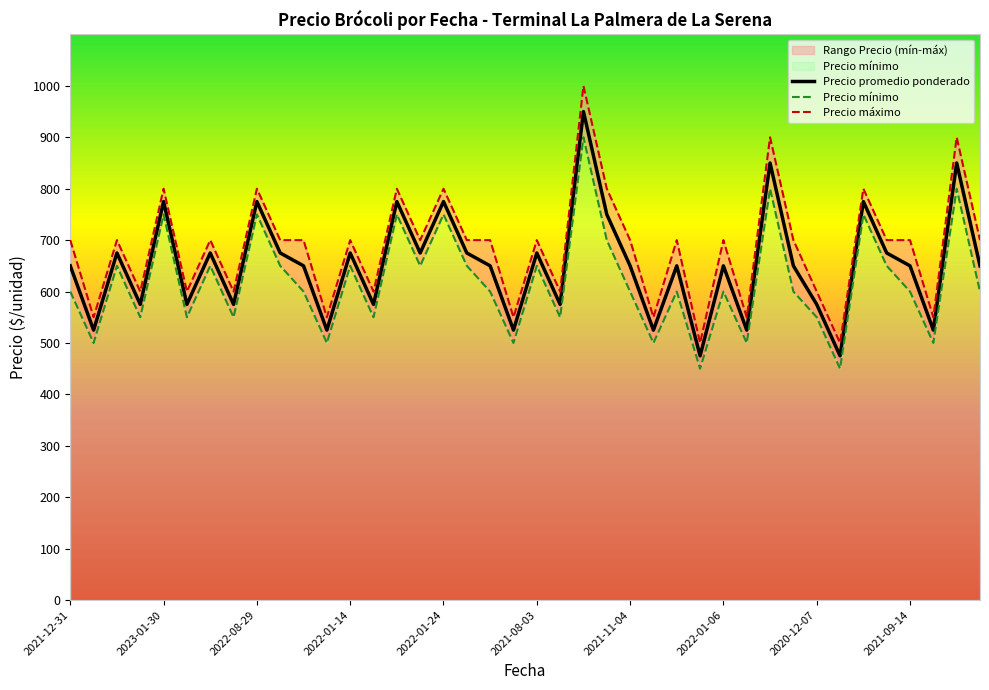

At 2021-02-03, list the series in order from smallest to largest.

Precio minimo, Precio promedio ponderado, Precio maximo